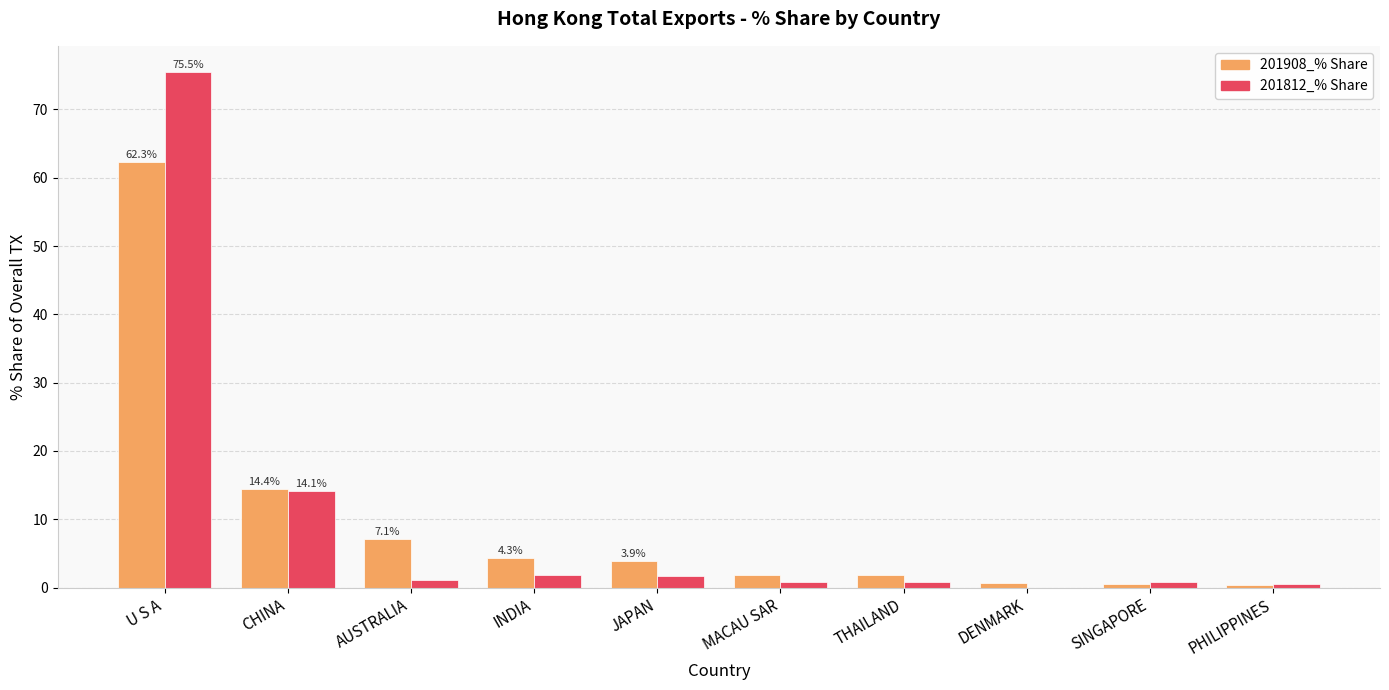

Between U S A and INDIA, which series saw the biggest shift?

201812_% Share